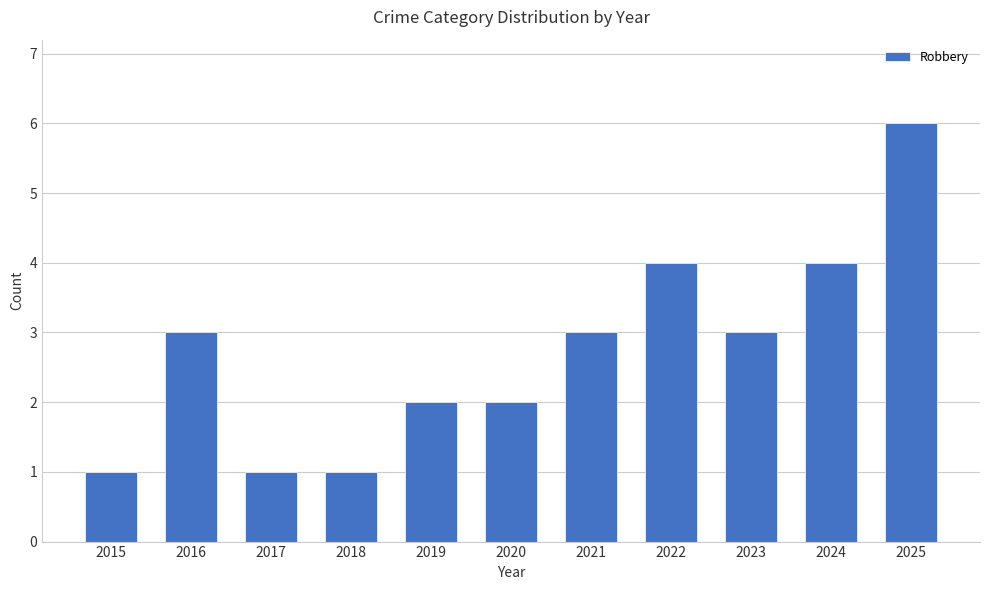

What is the sum of all values?

30